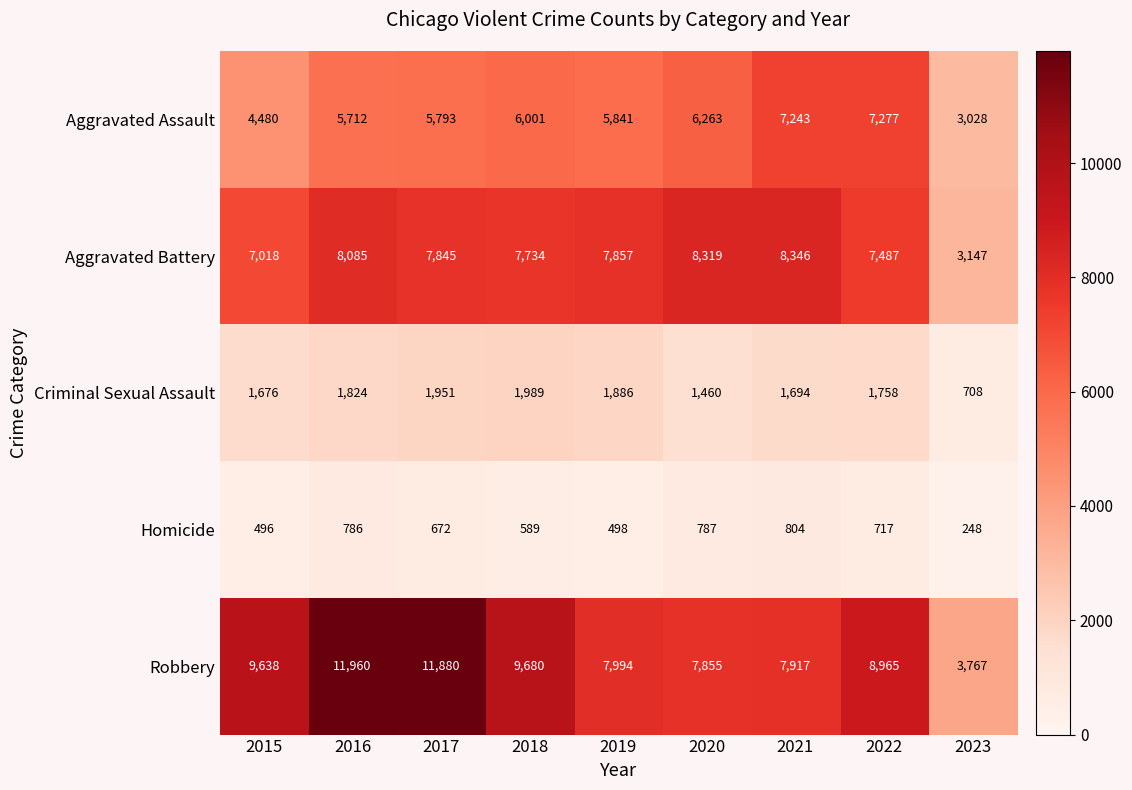

Rank the series at 2023 from highest to lowest value.

Robbery, Aggravated Battery, Aggravated Assault, Criminal Sexual Assault, Homicide